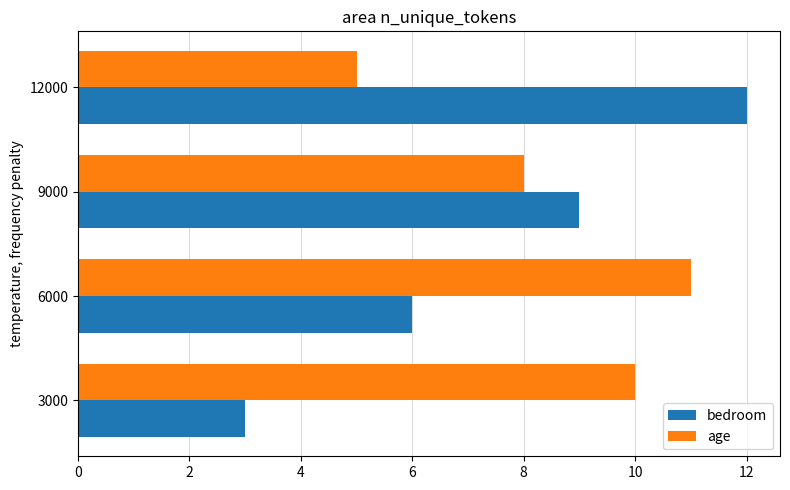

What is the lowest value of the bedroom series?

3